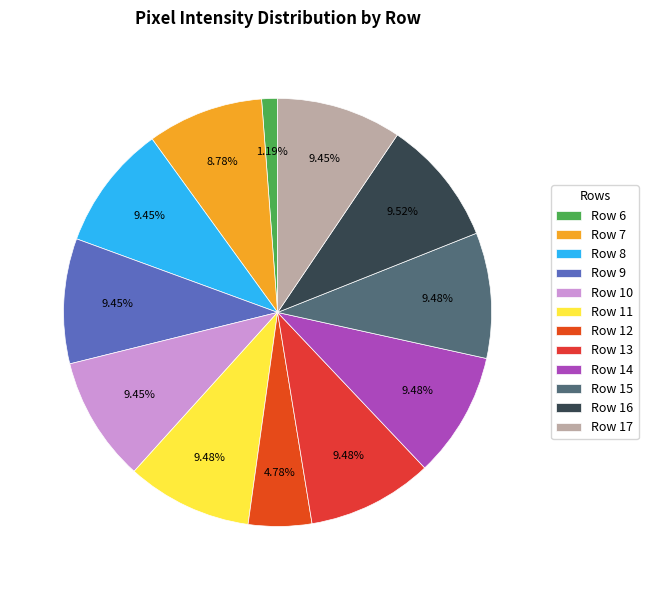

To the nearest percent, what is the difference between the Row 12 and Row 7 slice percentages?

4%